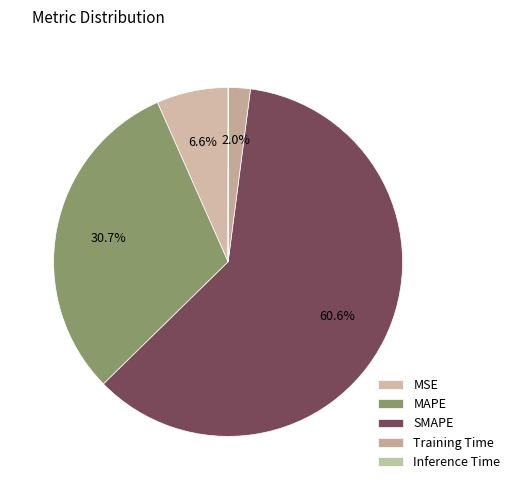

What percentage is NOT represented by SMAPE?

39.4%